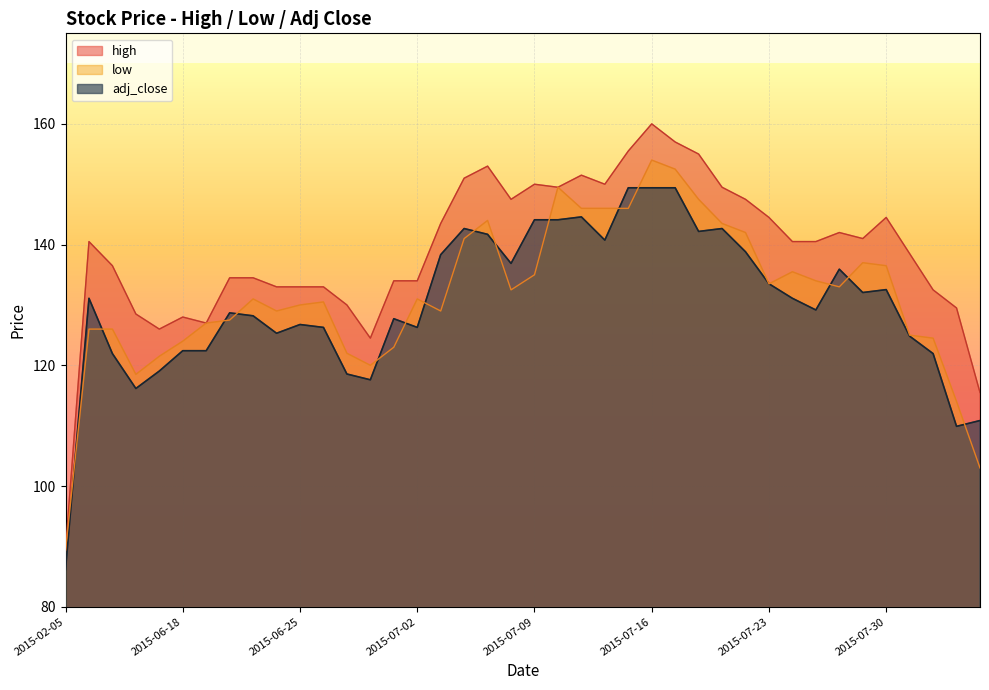

Which series has the largest range (max minus min)?

high